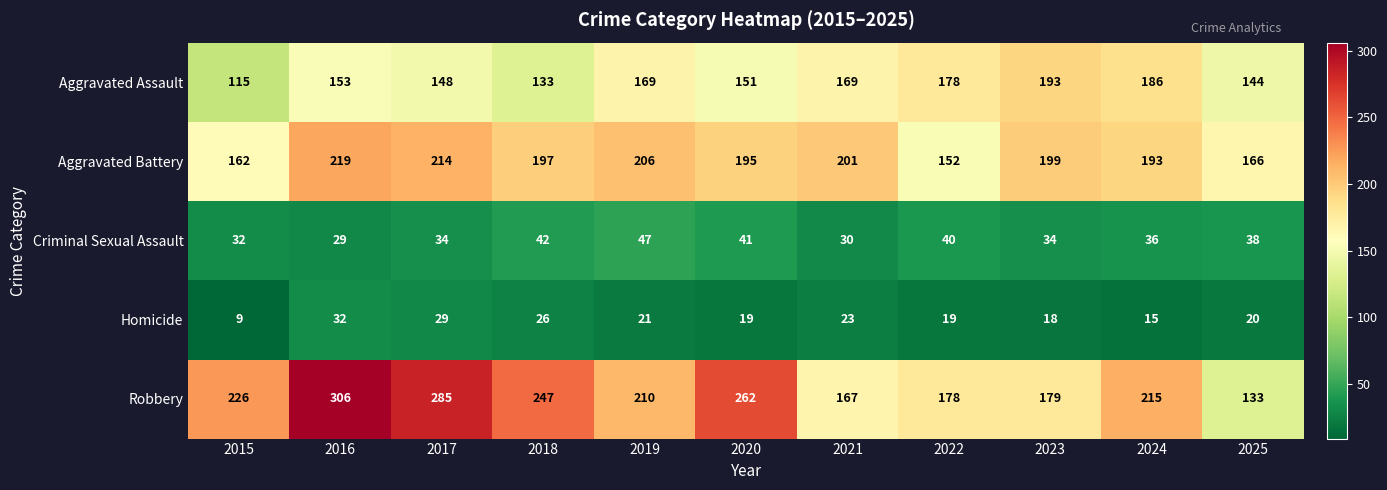

What is the difference between the maximum and minimum values in the Homicide series?

23